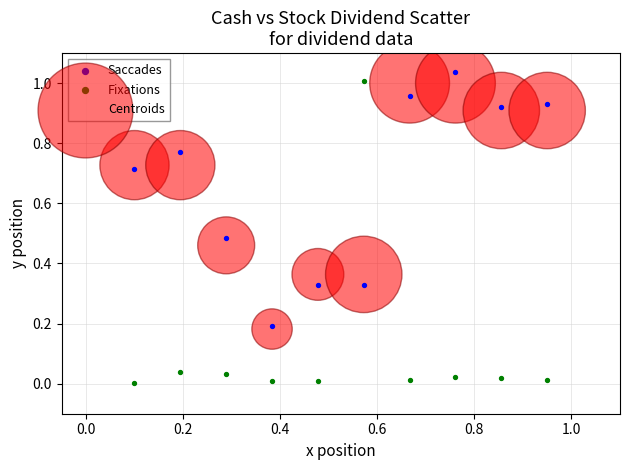

Which series has the largest Y range (max minus min)?

Fixations